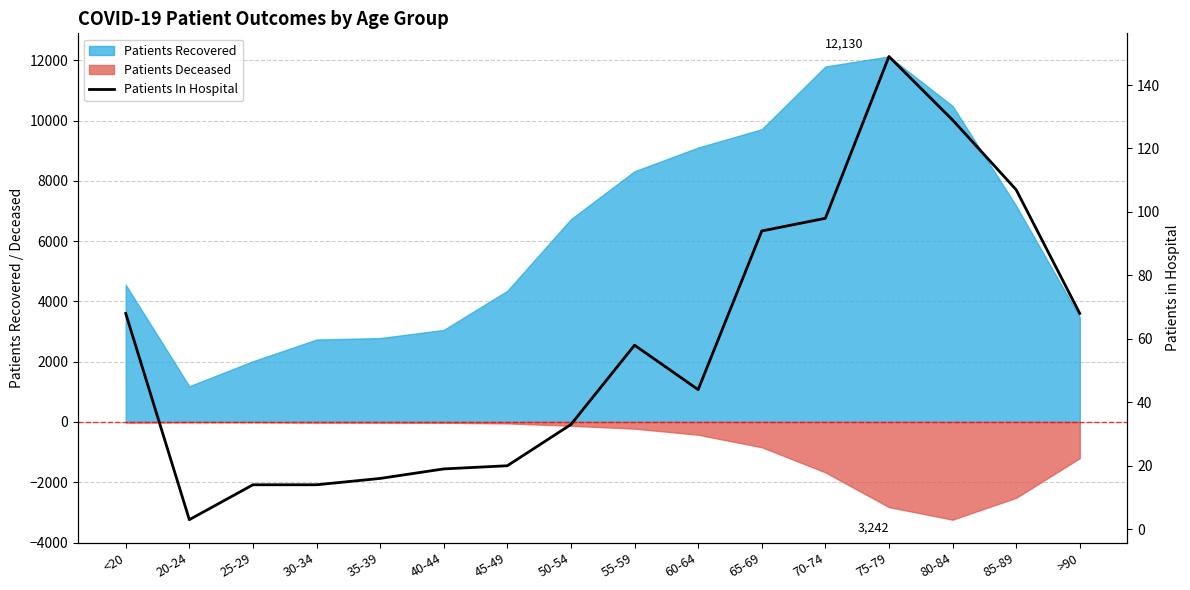

Reading left to right, transcribe all the data shown in this chart.

<20=68	20-24=3	25-29=14	30-34=14	35-39=16	40-44=19	45-49=20	50-54=33	55-59=58	60-64=44	65-69=94	70-74=98	75-79=149	80-84=129	85-89=107	>90=68